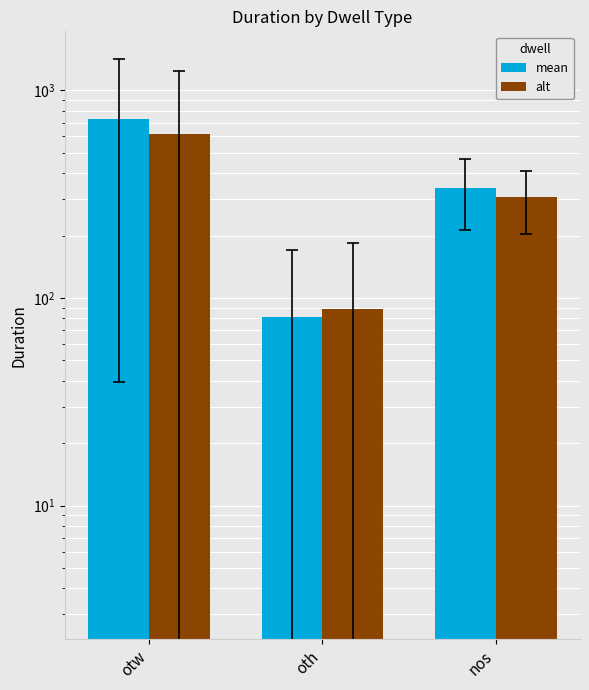

Which series has the widest spread of values?

mean